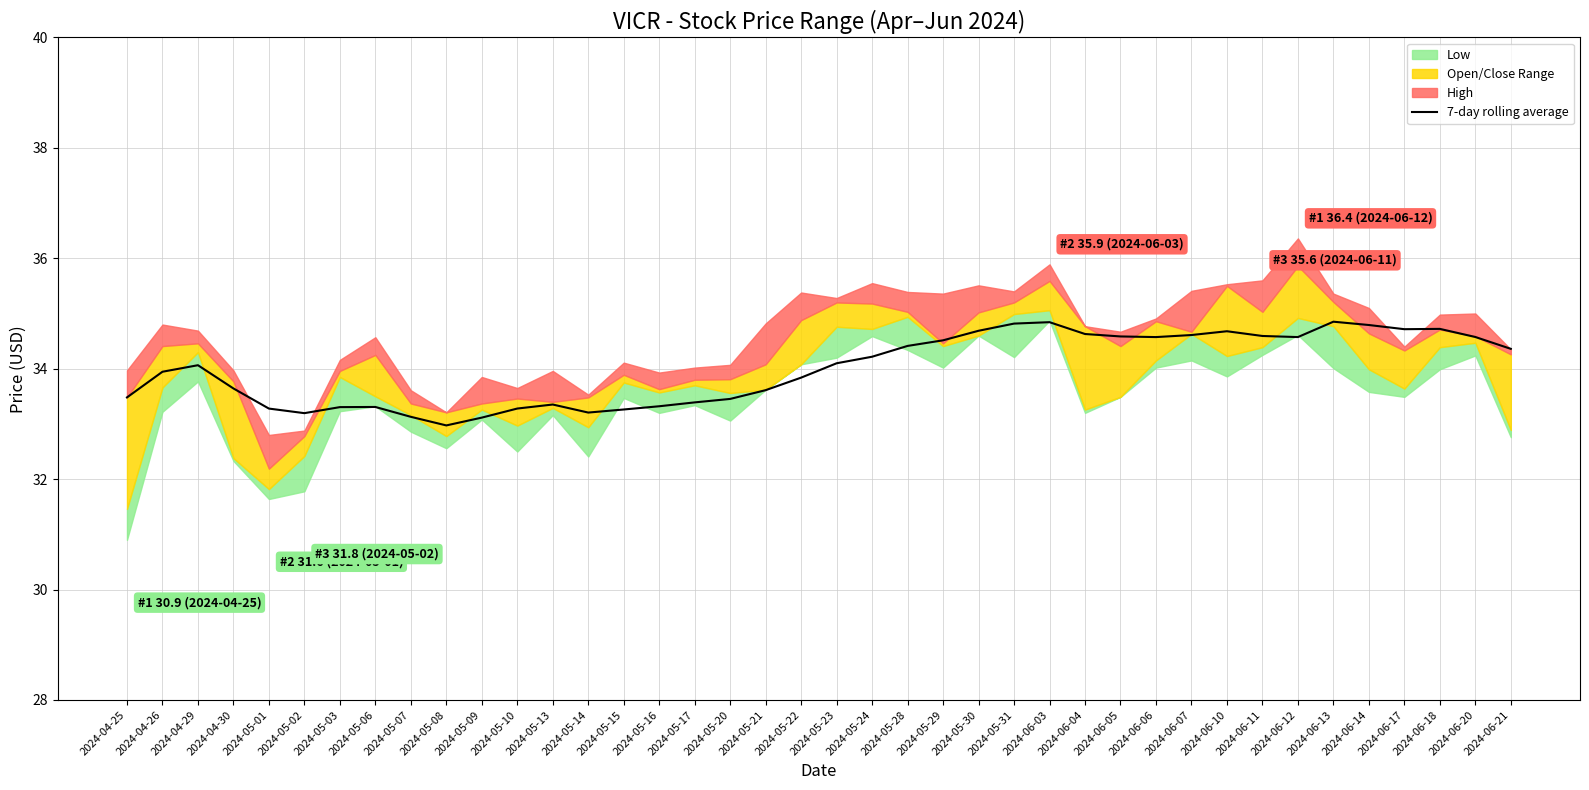

Approximately how many times larger is the value at 2024-05-08 compared to 2024-06-11?

1.0